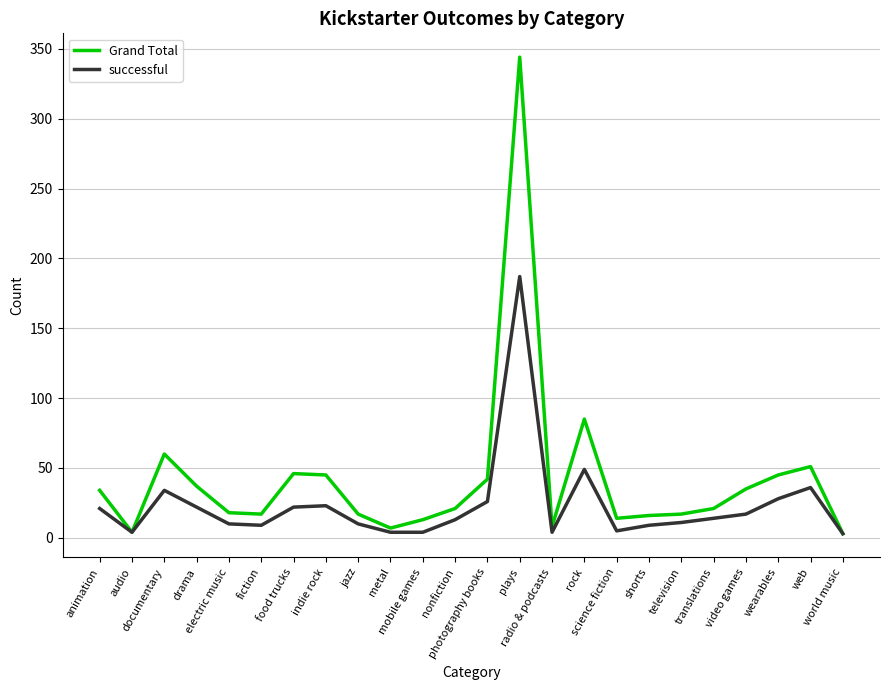

Where does the successful series first go above 14?

animation